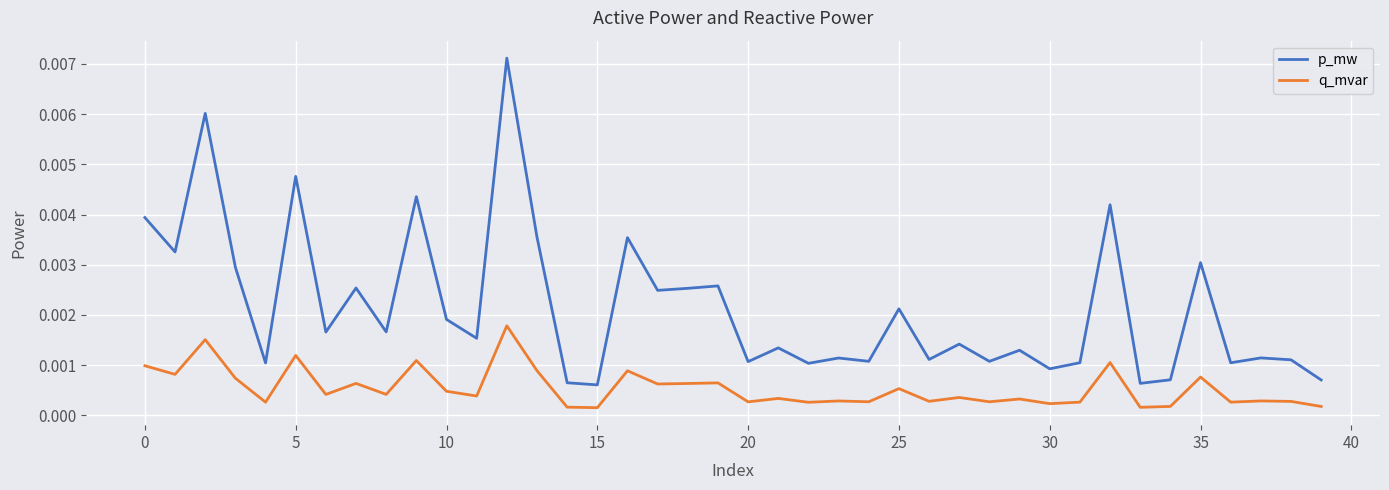

List the series in order of their peak value, lowest first.

q_mvar, p_mw